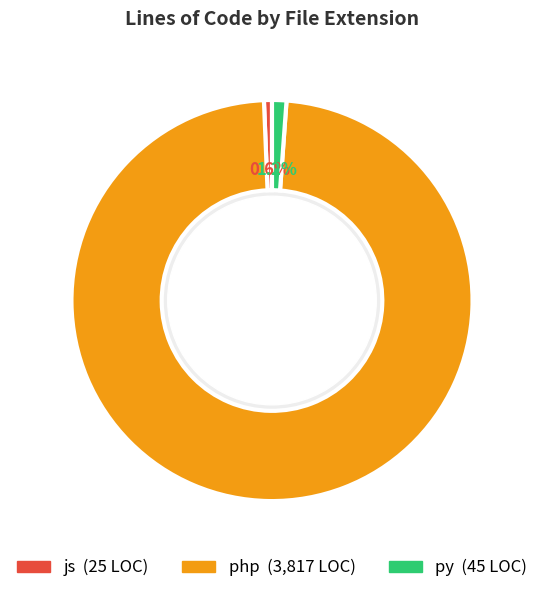

Is it true that py is 1% of the pie?

True